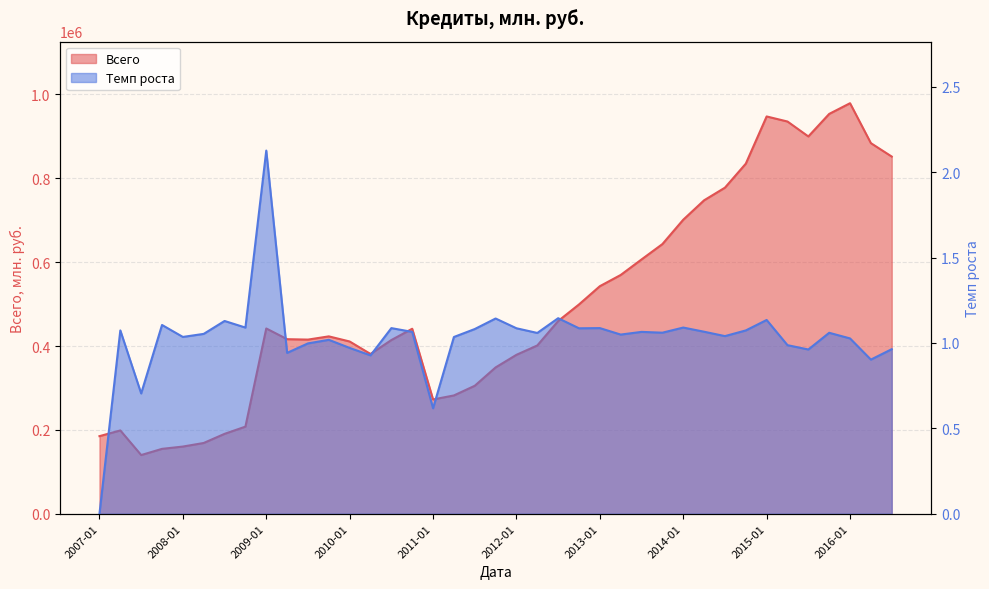

In Темп роста, how many points are higher than both neighbors (excluding endpoints)?

13